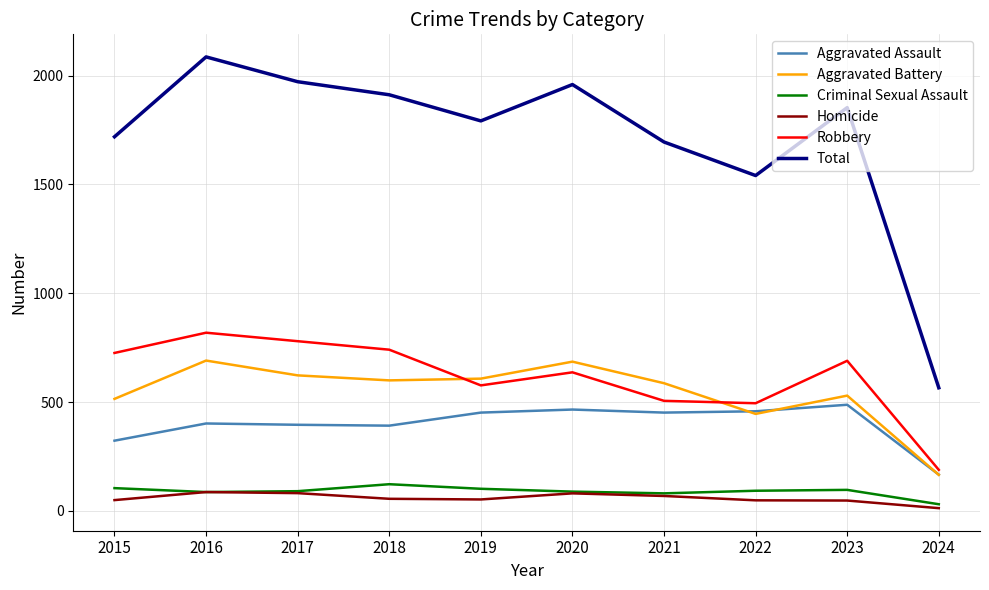

Does the chart display data point markers on the line(s)?

No